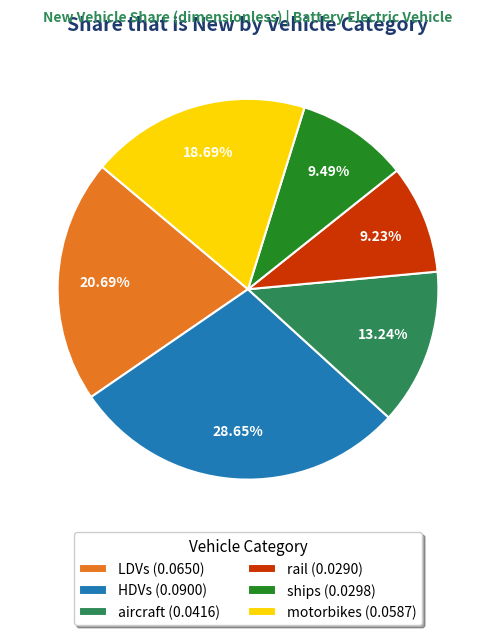

How many slices are in this pie chart?

6